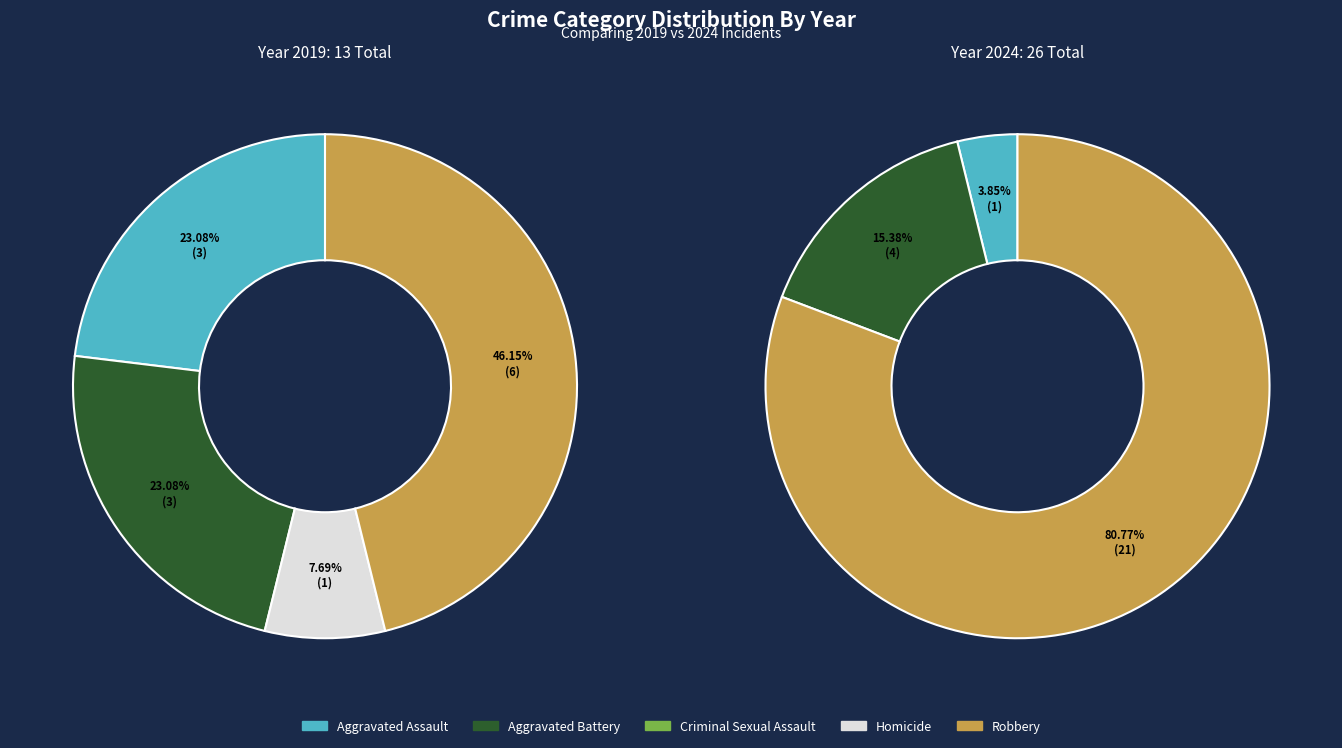

Is it true that values_2019 is 23% of the pie?

True